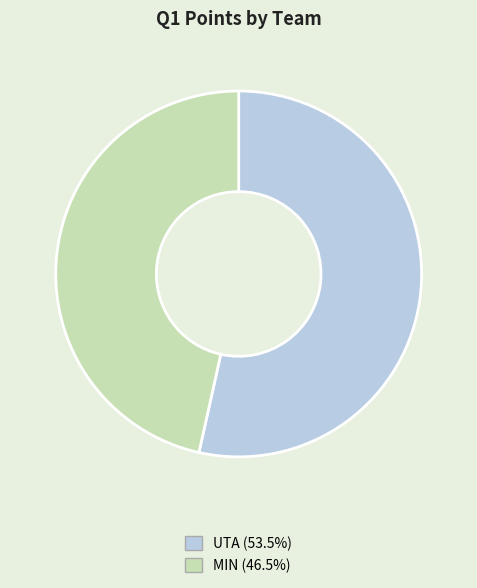

What is the majority slice?

UTA